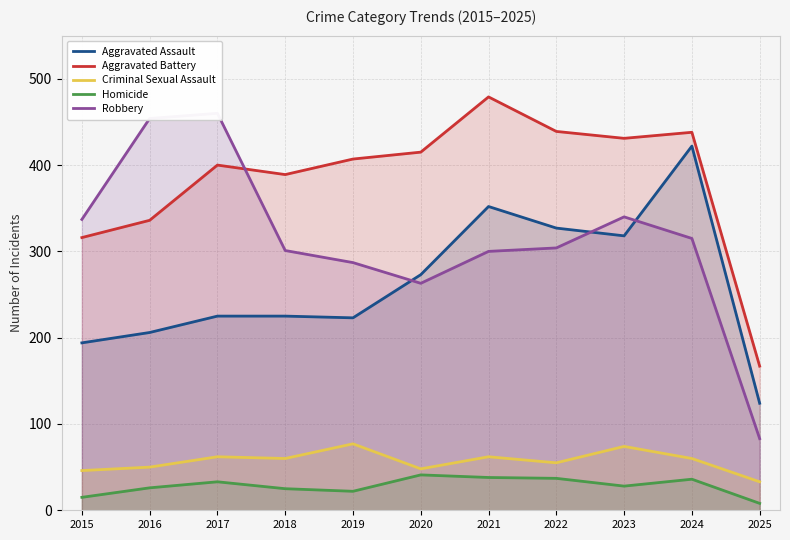

What is the difference between the second highest and second lowest values in the Aggravated Assault series?

158